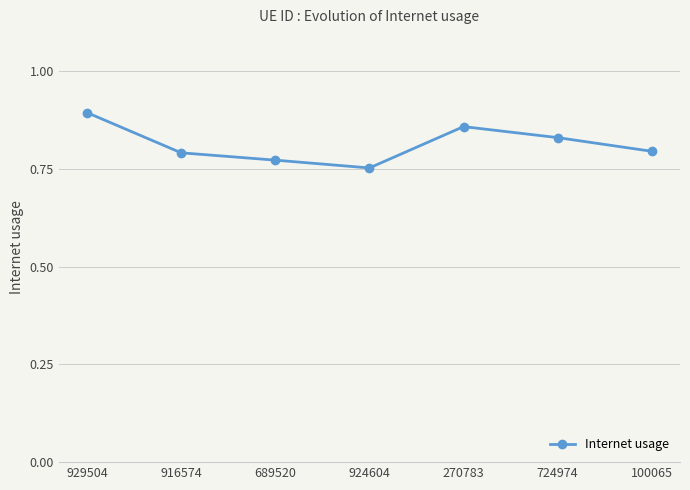

Is it true that the value at 724974 is 1.2?

False